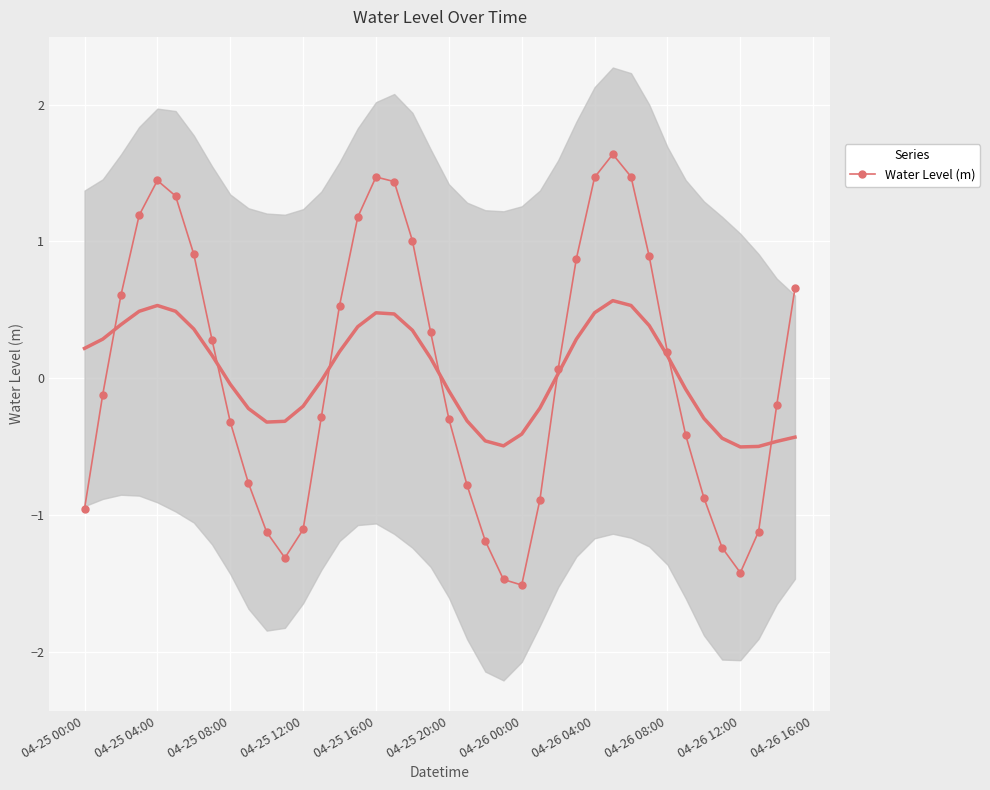

The Water Level (m) series shows 0.7 at 04-26 04:00. True or false?

False